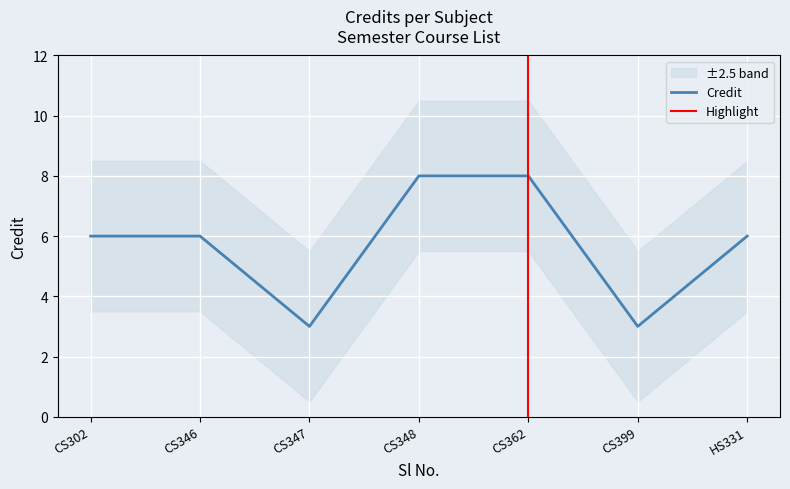

What is the smallest value displayed?

3